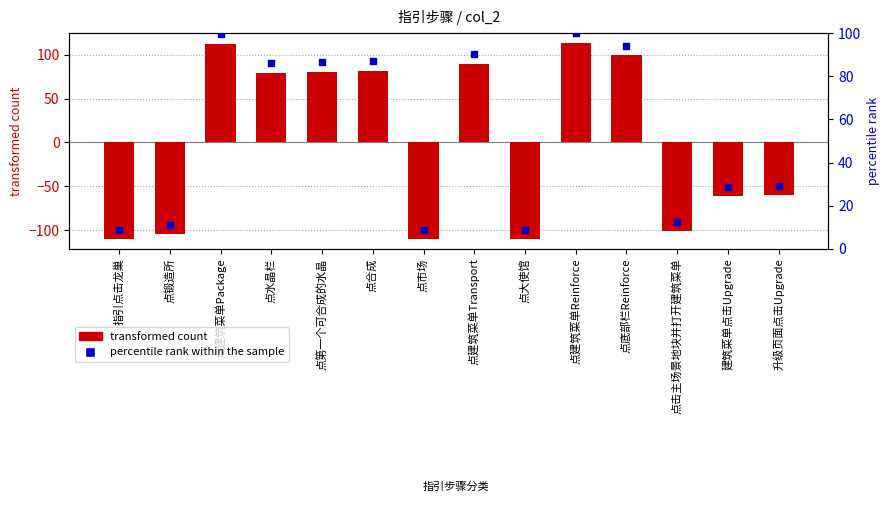

What is the total value across all series at 点底部栏Reinforce?

193.5